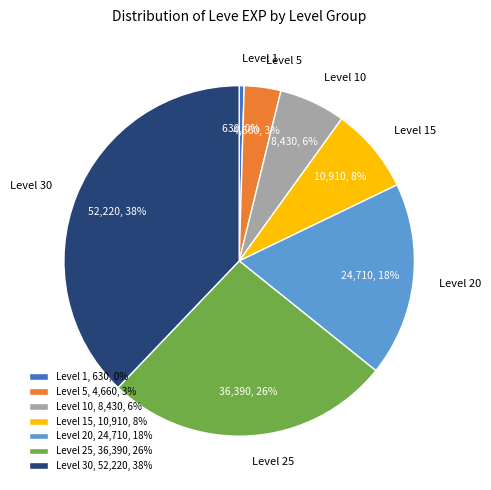

What is the smallest slice in the pie chart?

Level 1